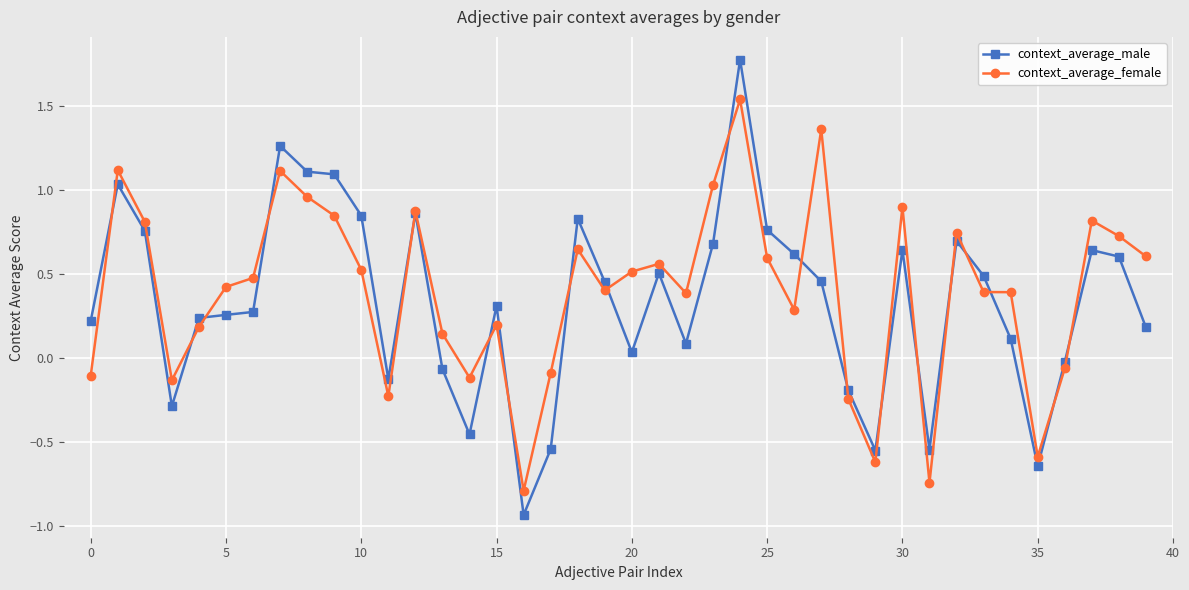

Which series has the widest spread of values?

context_average_male